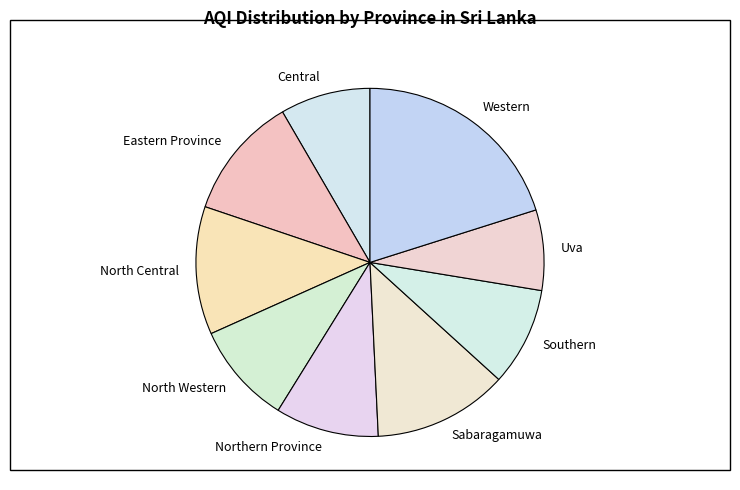

Does Southern represent more than half of the total?

No